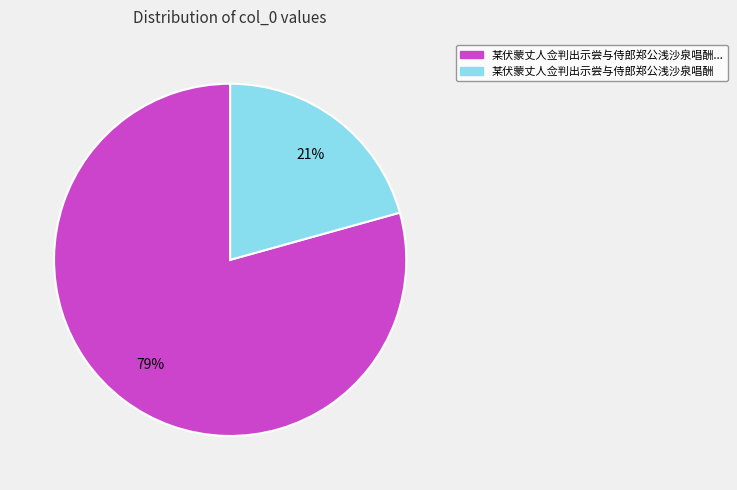

To the nearest percent, what is the average slice percentage?

50%